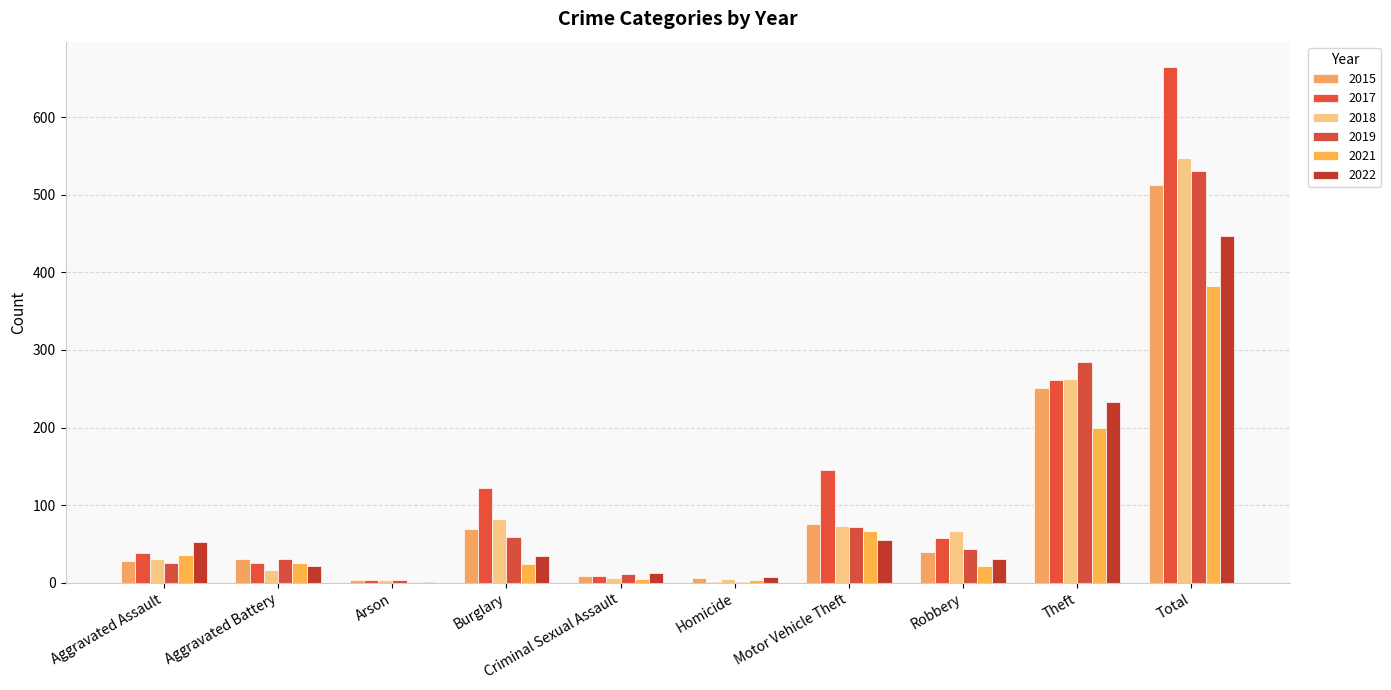

What is the minimum value shown in the chart?

1